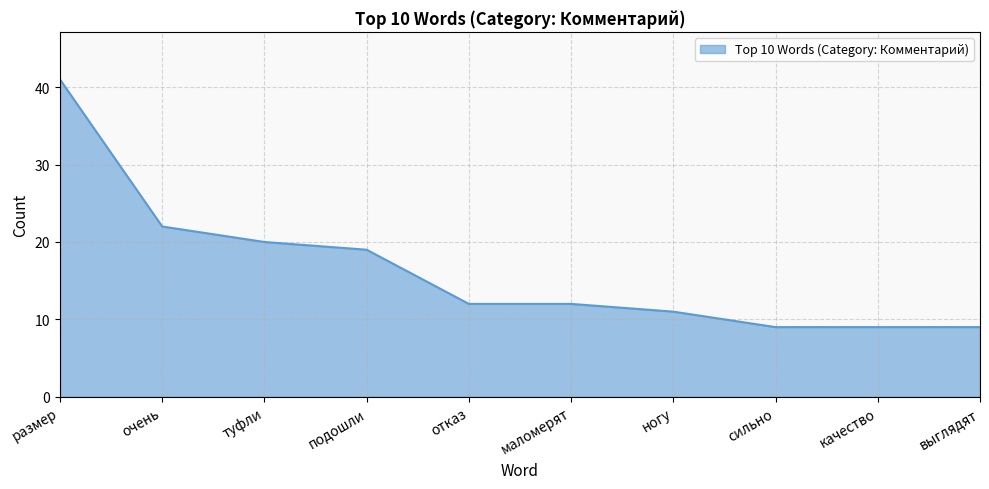

Where does the data first go above 12?

размер